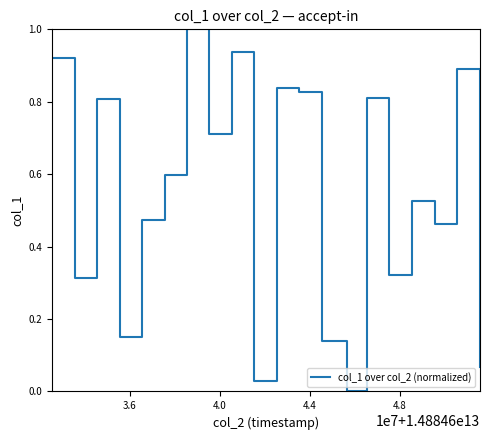

What is the difference between the maximum and minimum values?

1.0